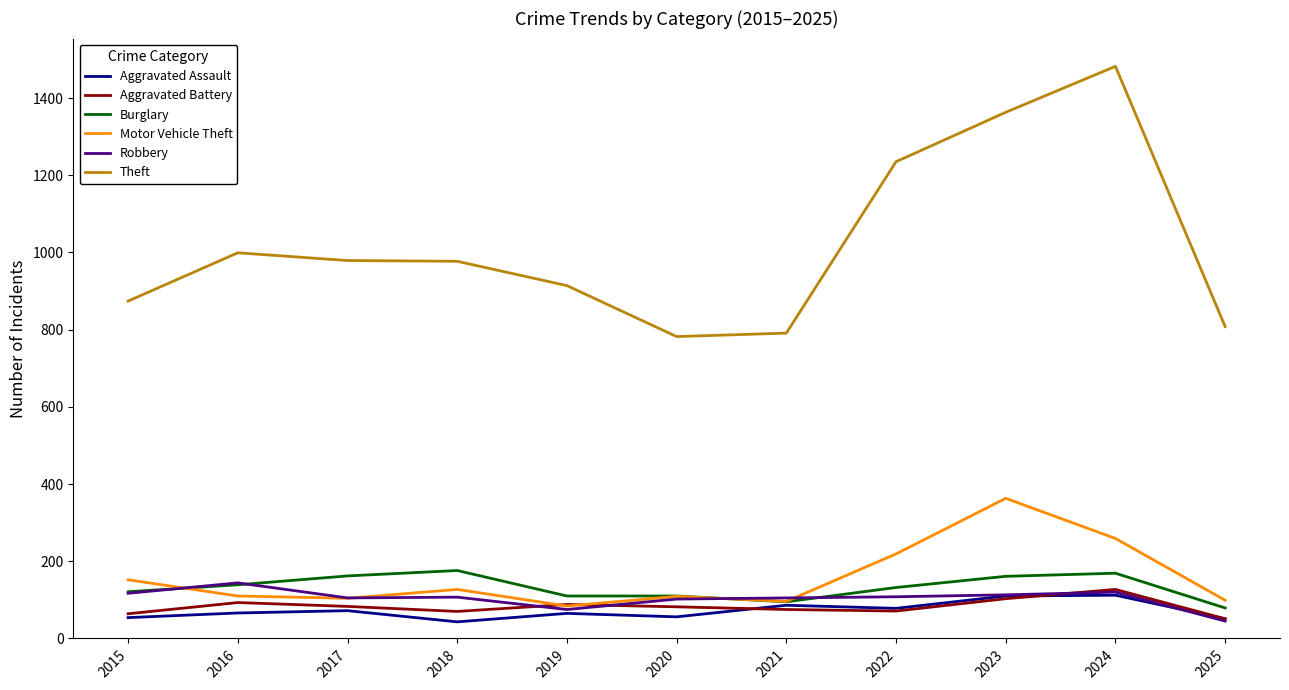

At which label does Motor Vehicle Theft reach its peak?

2023